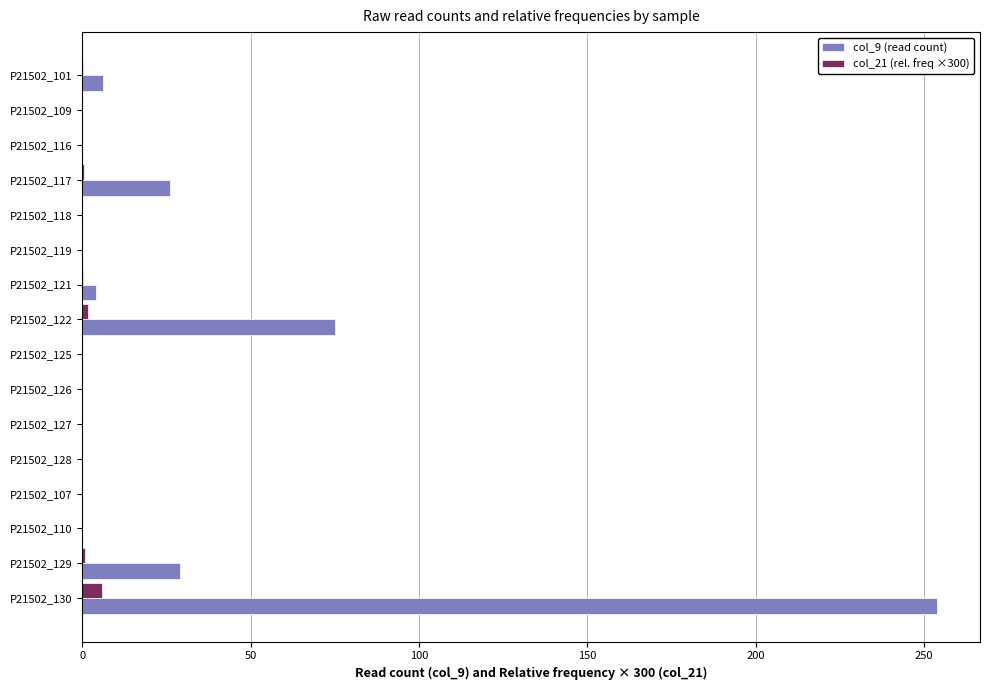

Is it true that col_21 (rel. freq ×300) equals 0.0 at P21502_127?

True